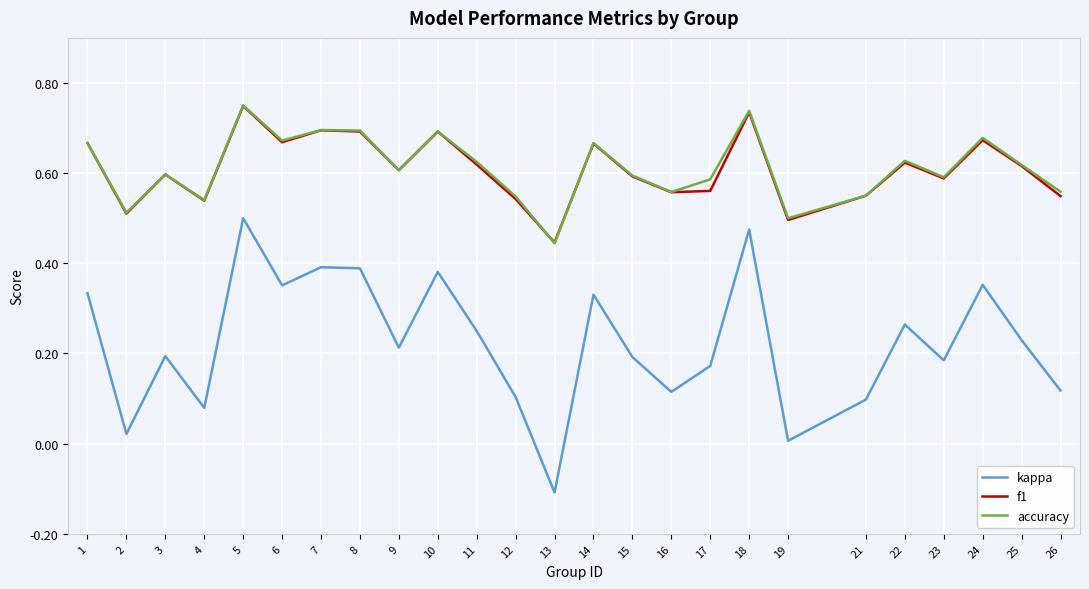

What is the smallest value displayed?

-0.1